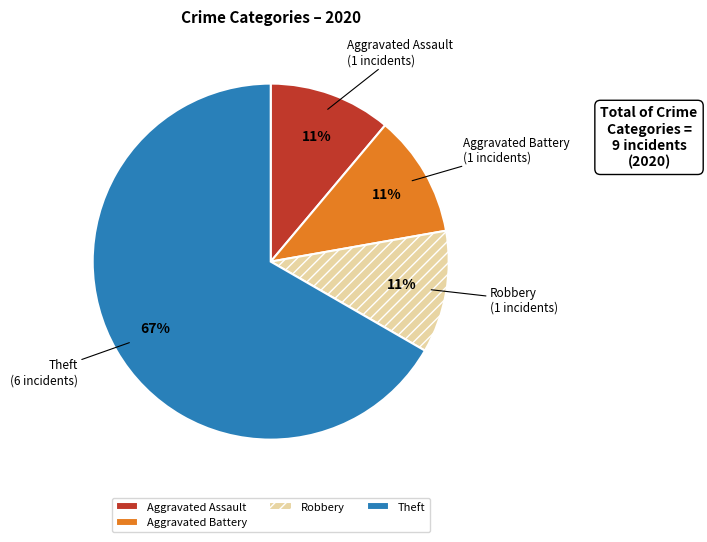

Which slice is the largest?

Theft